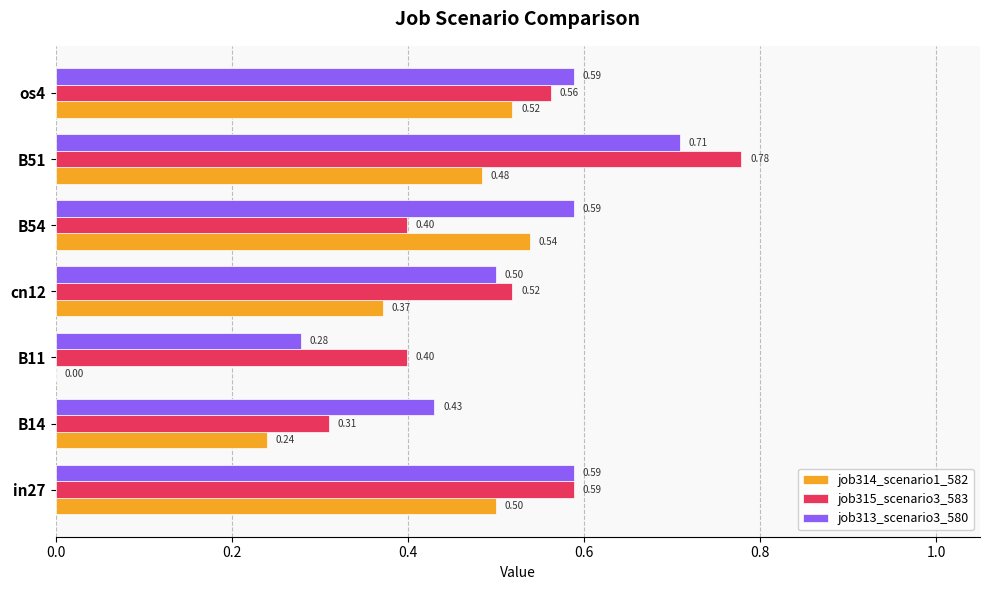

Between in27 and os4, which series saw the biggest shift?

job315_scenario3_583